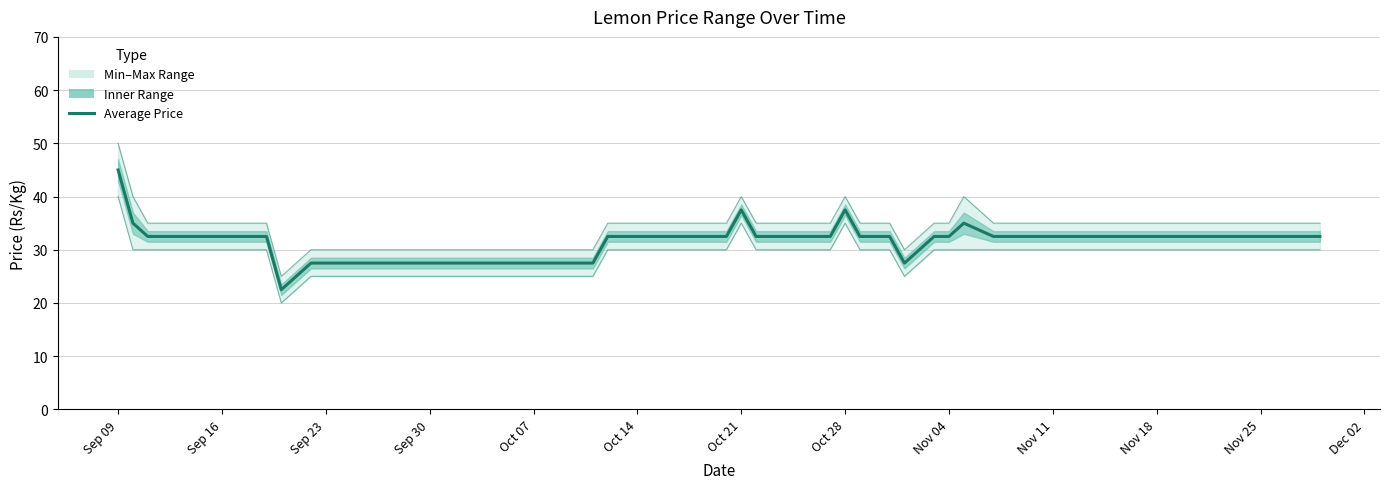

What is the maximum value shown in the chart?

50.0